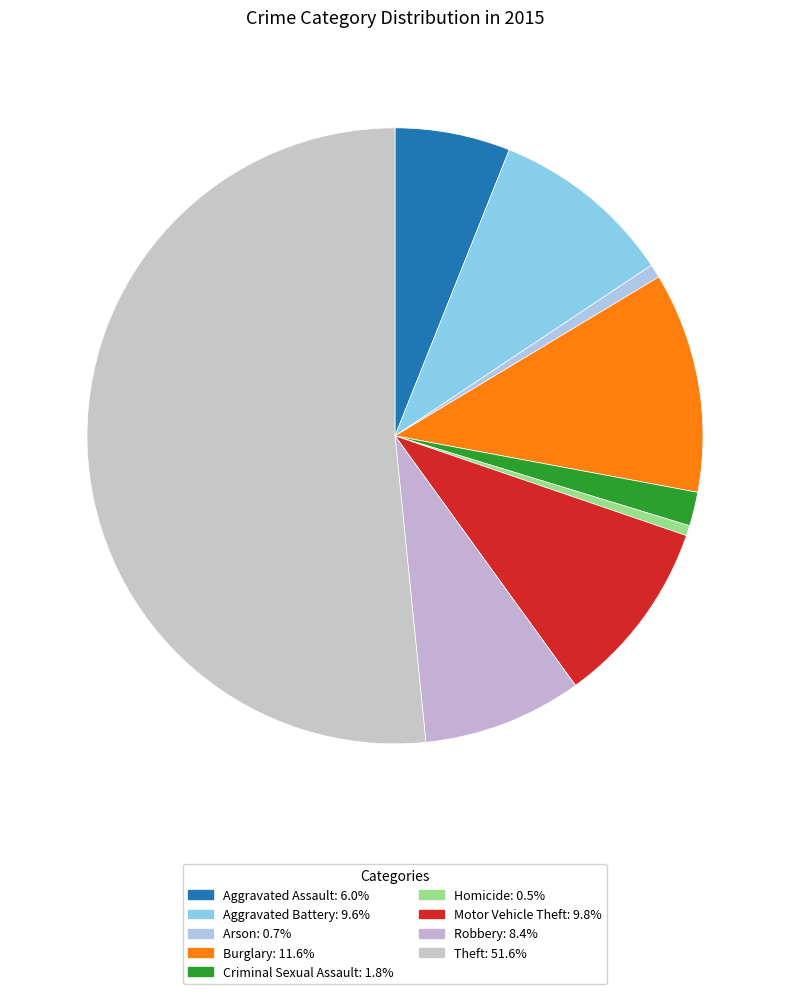

The Arson slice represents 1% of the pie. True or false?

True